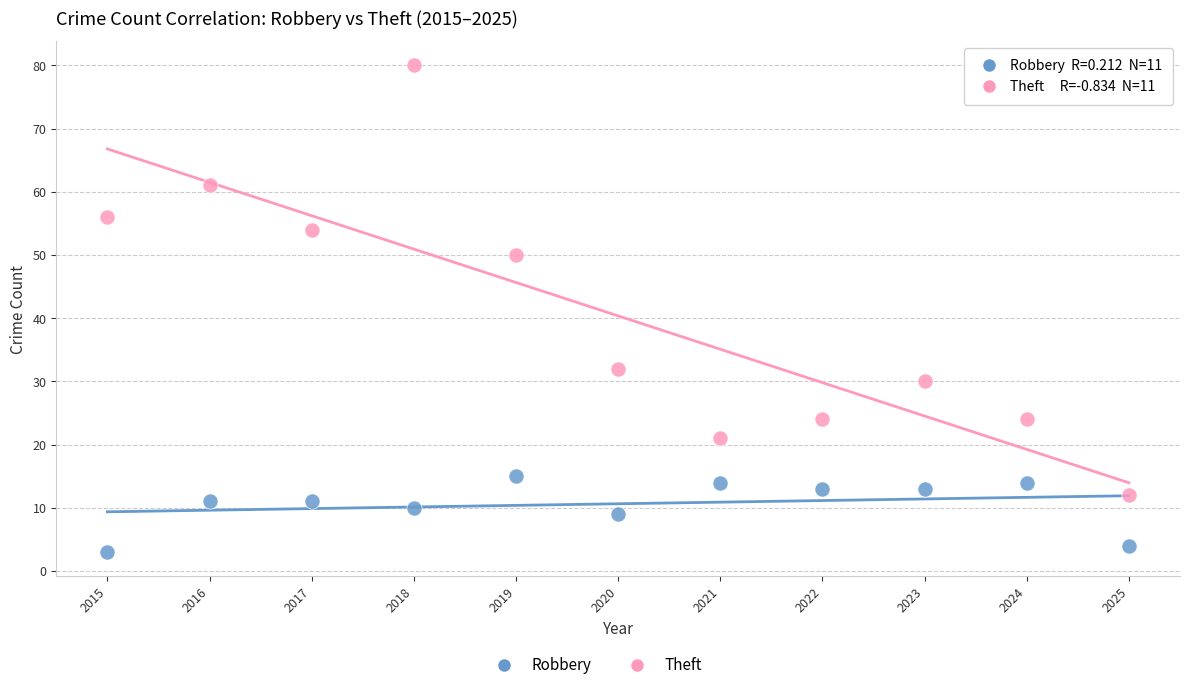

Across all data points, what is the range of Y values (max minus min)?

77